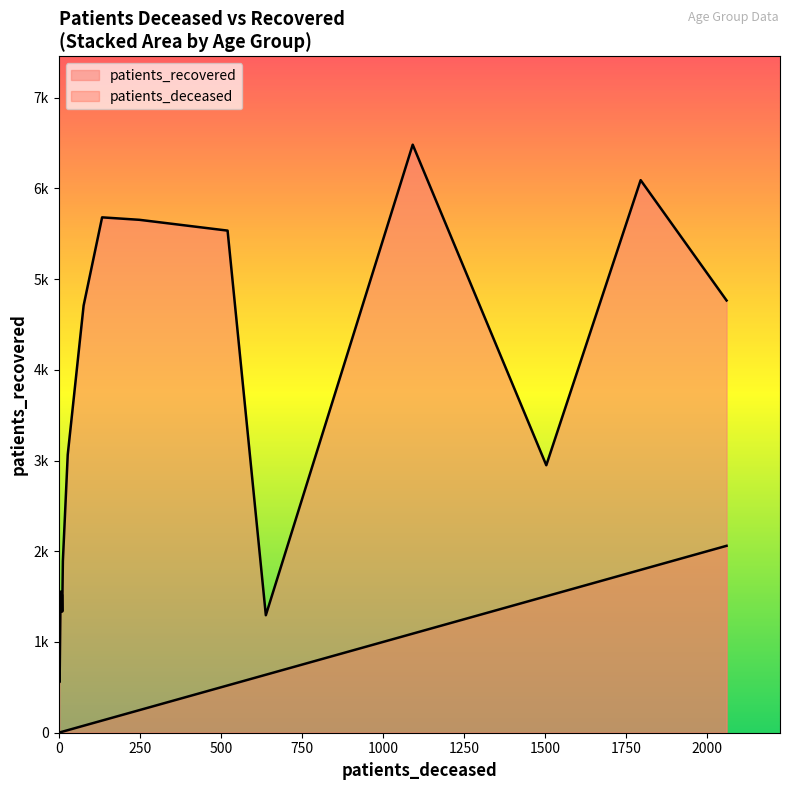

In patients_deceased, how many points are lower than both neighbors (excluding endpoints)?

2